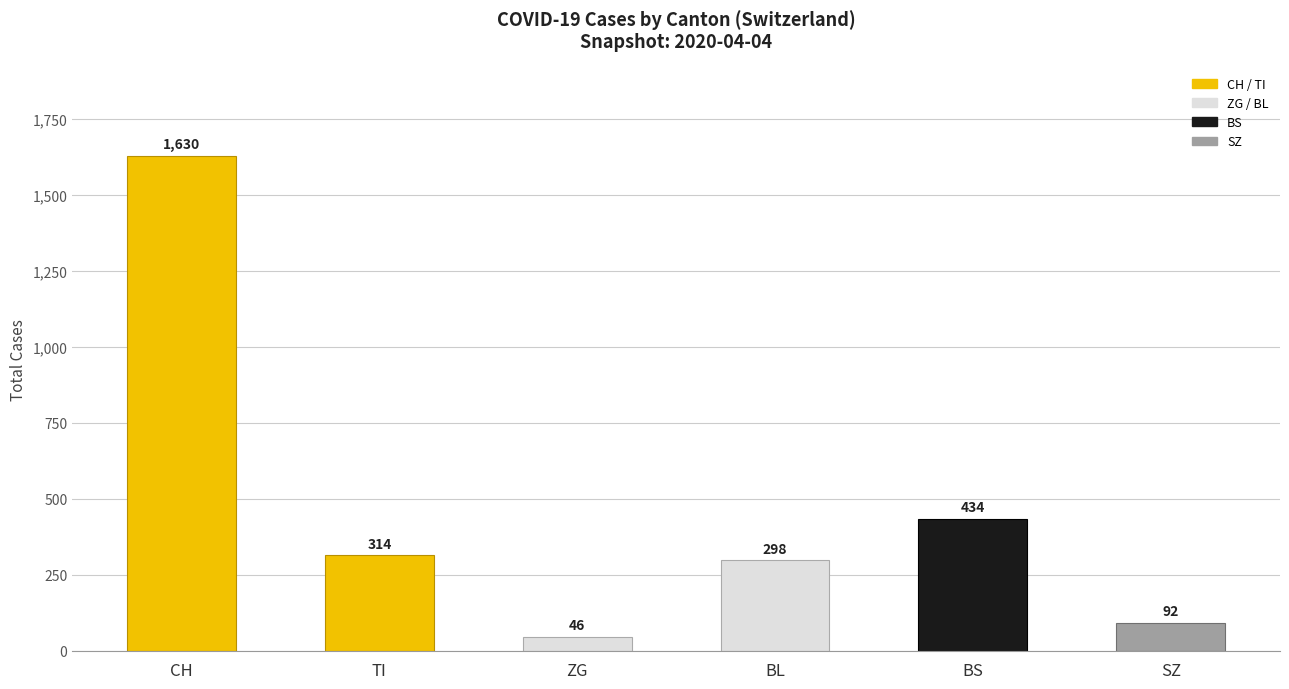

Rank the categories by value from lowest to highest.

ZG, SZ, BL, TI, BS, CH